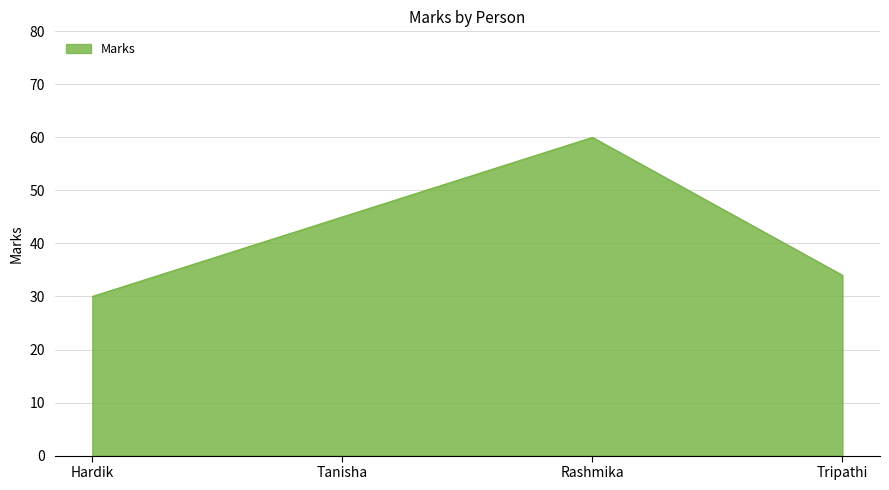

True or false: there are more than 0 points higher than both neighbors.

True